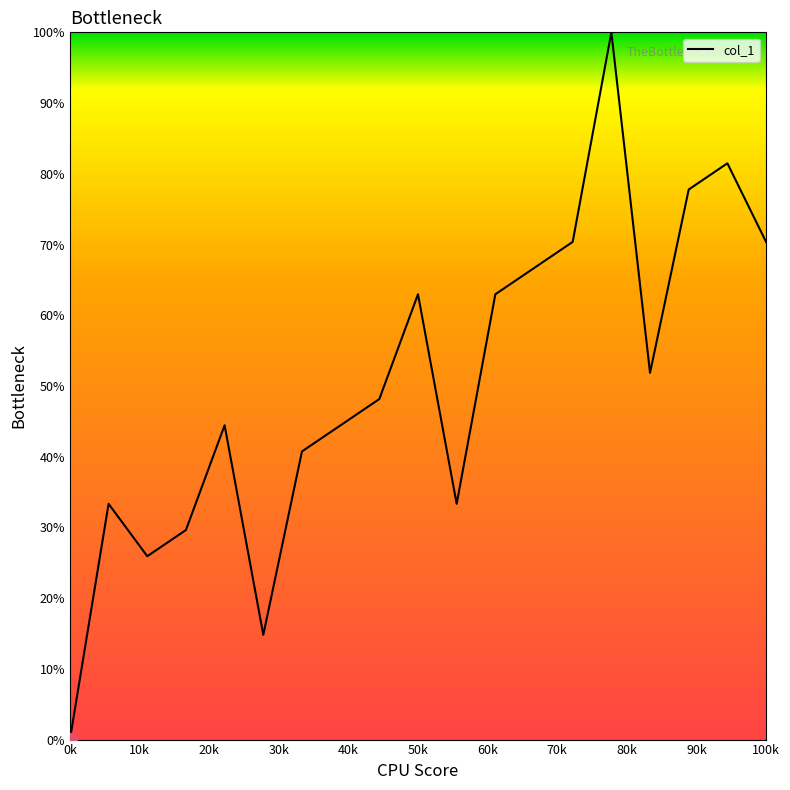

Reading left to right, transcribe all the data shown in this chart.

0.0	33.3	25.9	29.6	44.4	14.8	40.7	44.4	48.1	63.0	33.3	63.0	66.7	70.4	100.0	51.9	77.8	81.5	70.4